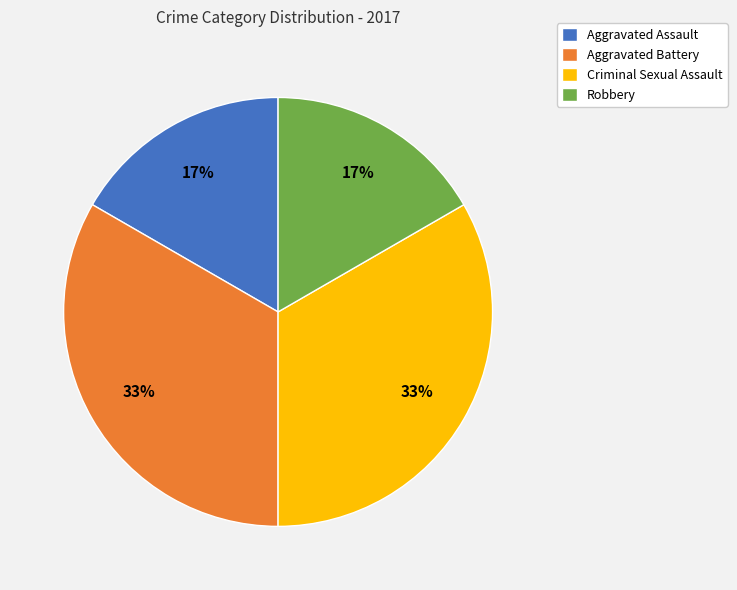

Is there a majority slice in this chart?

No